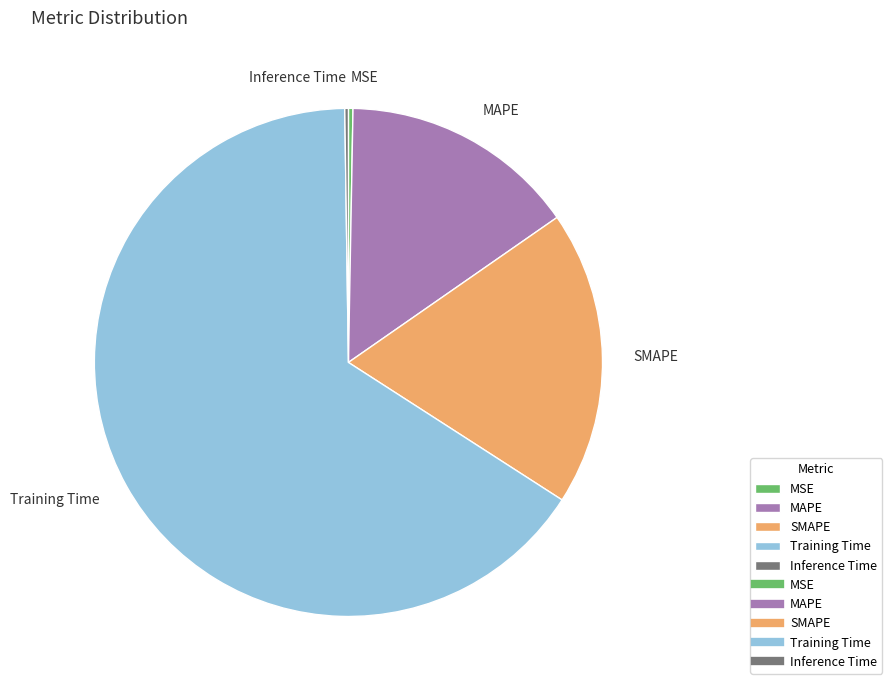

The SMAPE slice represents 32% of the pie. True or false?

False